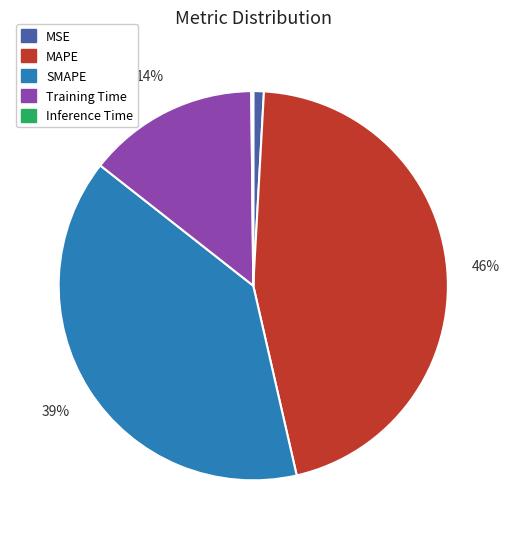

Is it true that SMAPE is 39% of the pie?

True